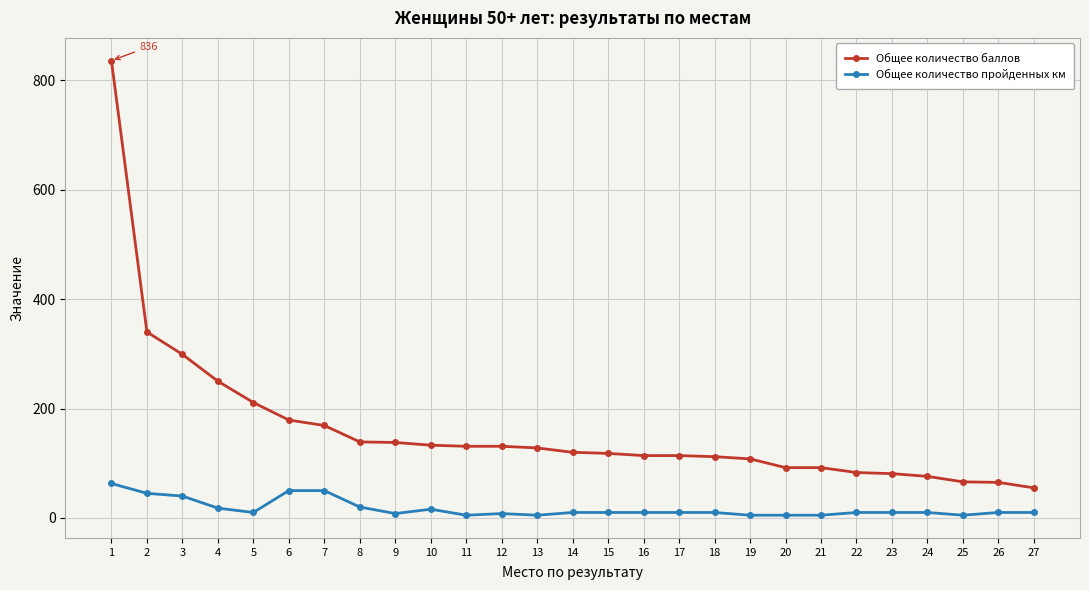

Which category has the highest value in the Общее количество пройденных км series?

1